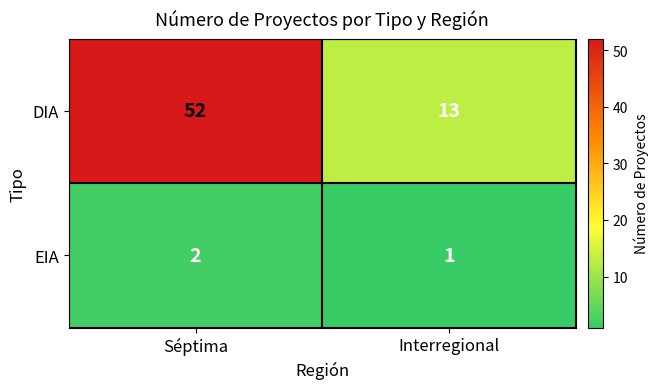

At which label does EIA reach its minimum?

Interregional